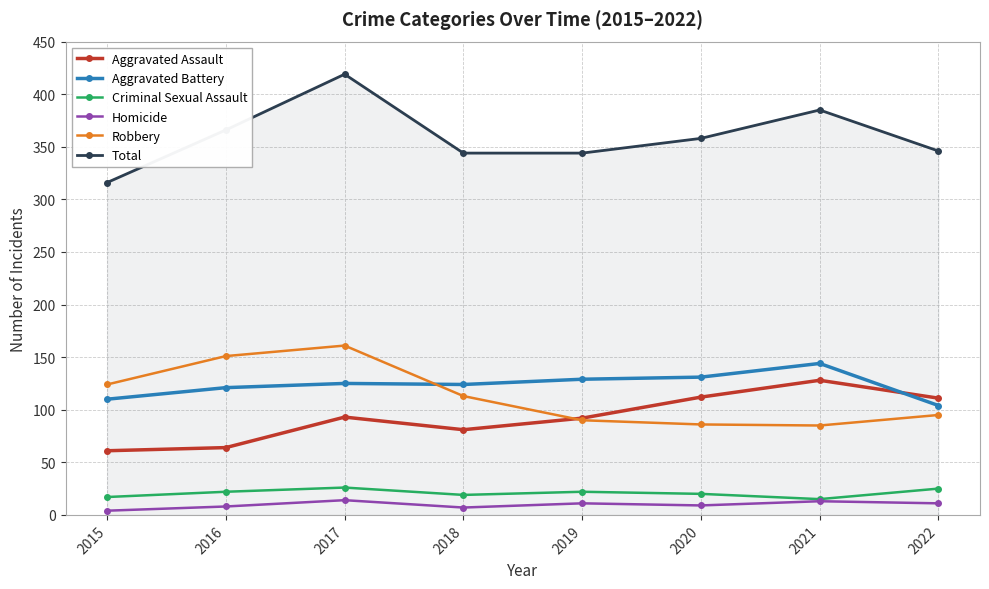

How many lines are shown in the chart?

6